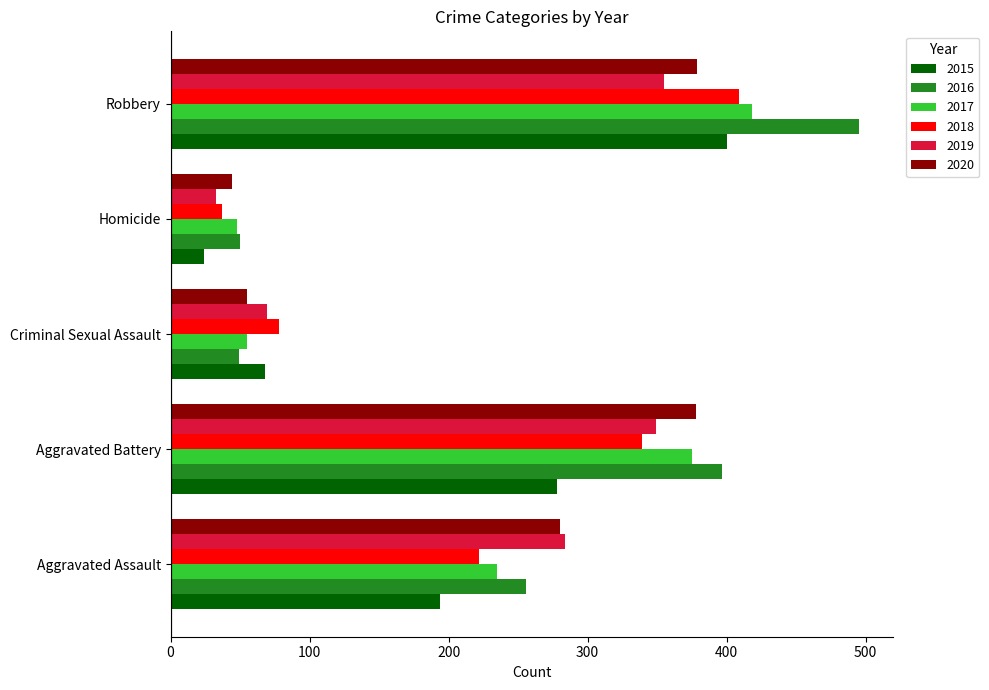

What is the difference between the maximum and minimum values in the 2020 series?

335